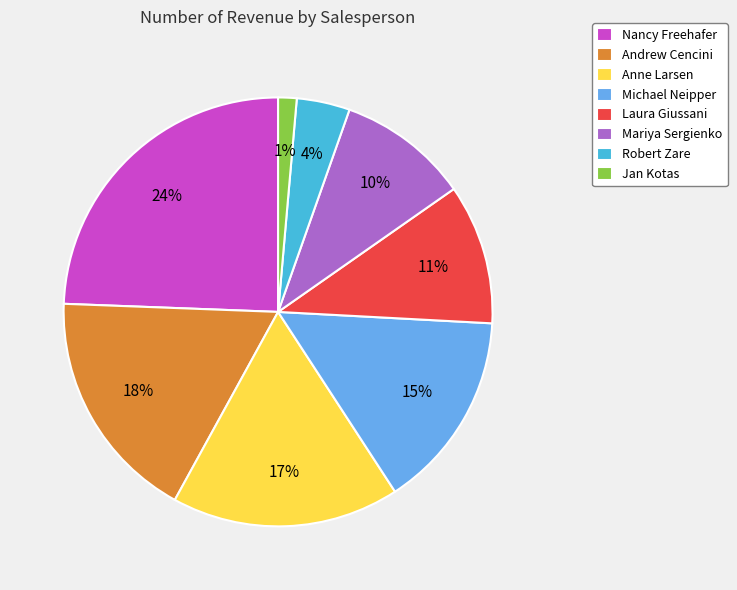

What is the largest slice in the pie chart?

Nancy Freehafer